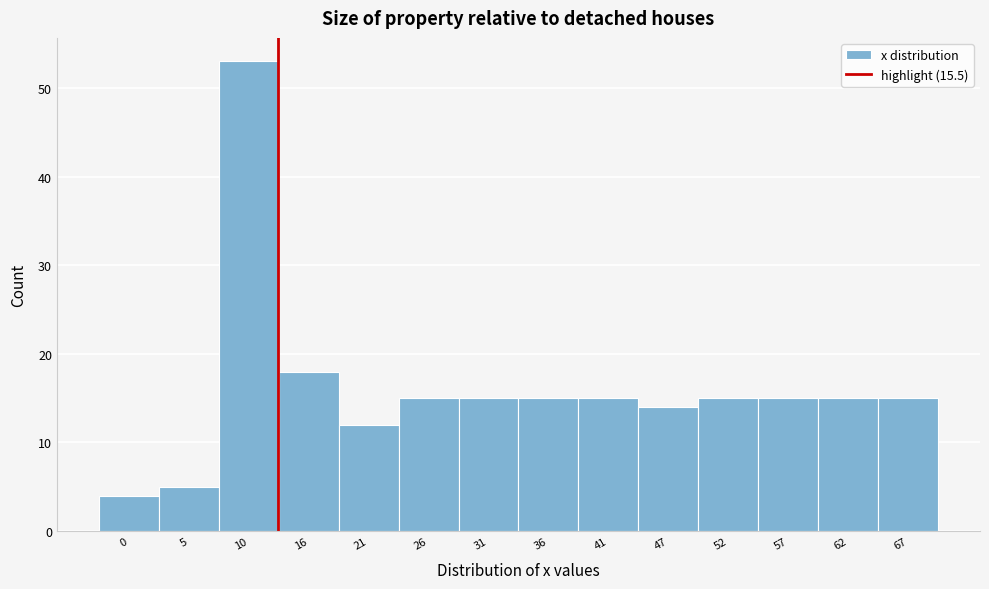

Reading left to right, list all the values displayed in this chart.

4	5	53	18	12	15	15	15	15	14	15	15	15	15